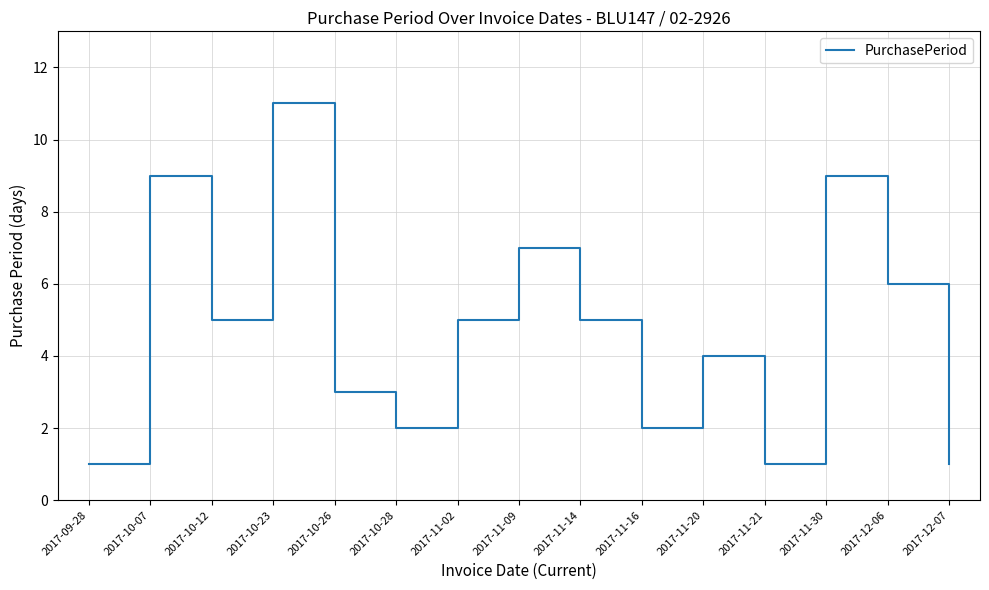

What is the difference between the maximum and minimum values?

10